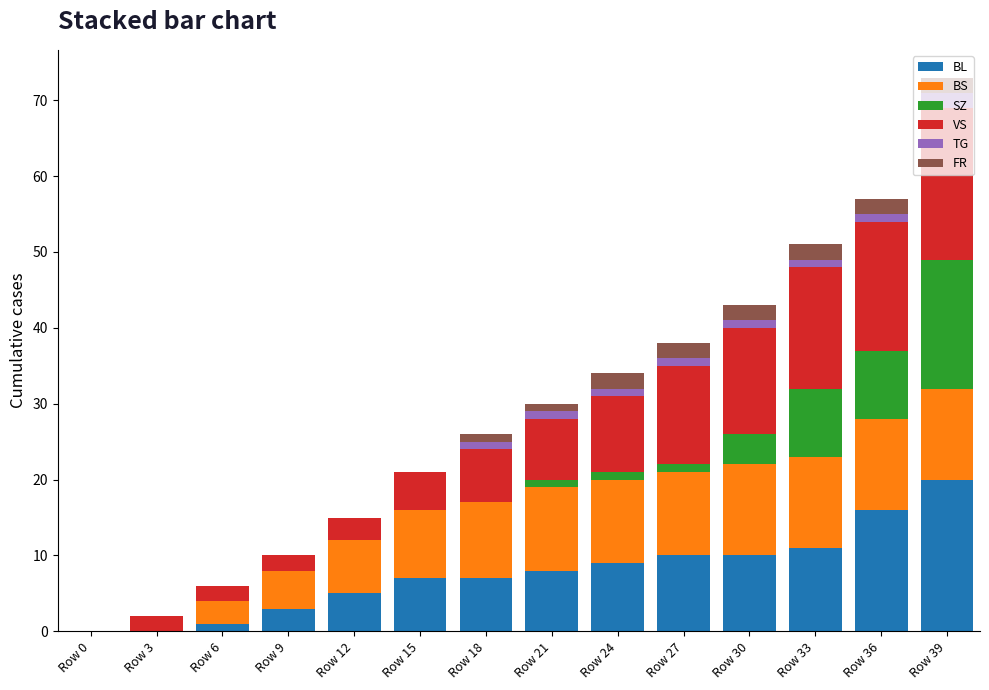

At which category is the sum across all series the highest?

Row 39